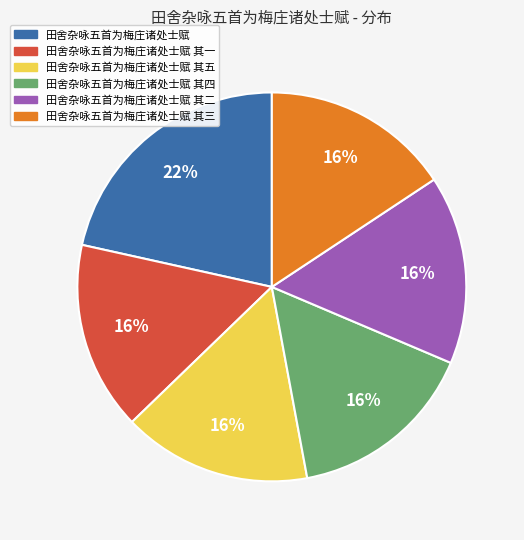

Is there a majority slice in this chart?

No